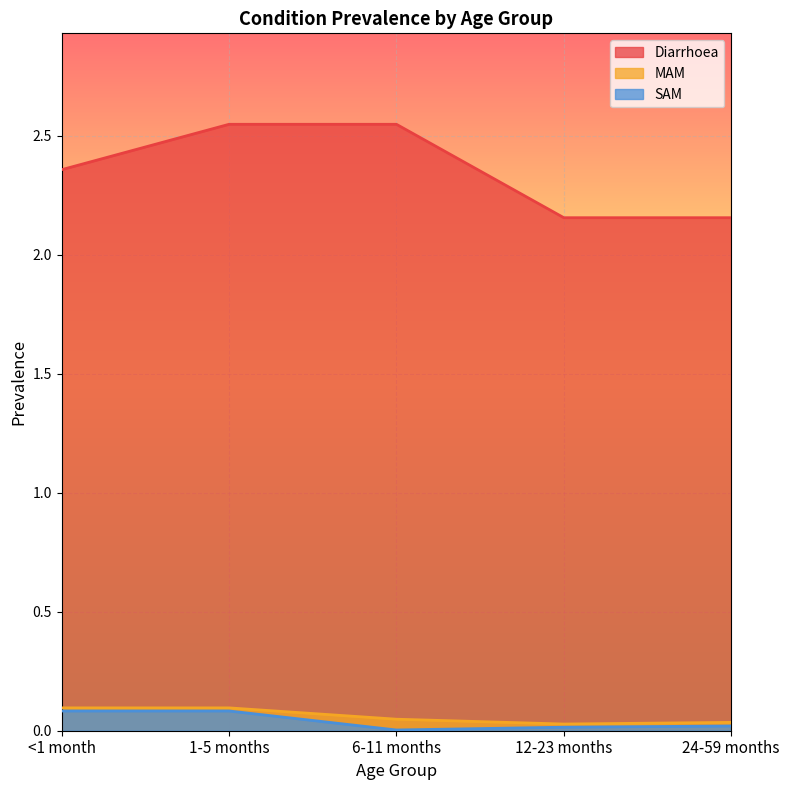

True or false: MAM has more than 0 interior local peaks.

False